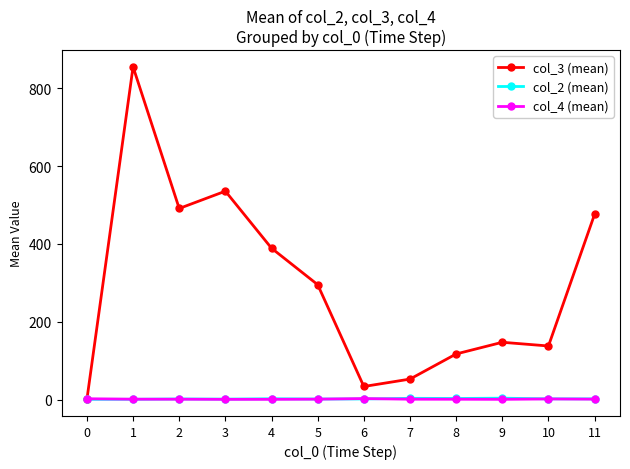

What is the difference between the maximum and minimum values in the col_4 (mean) series?

2.0